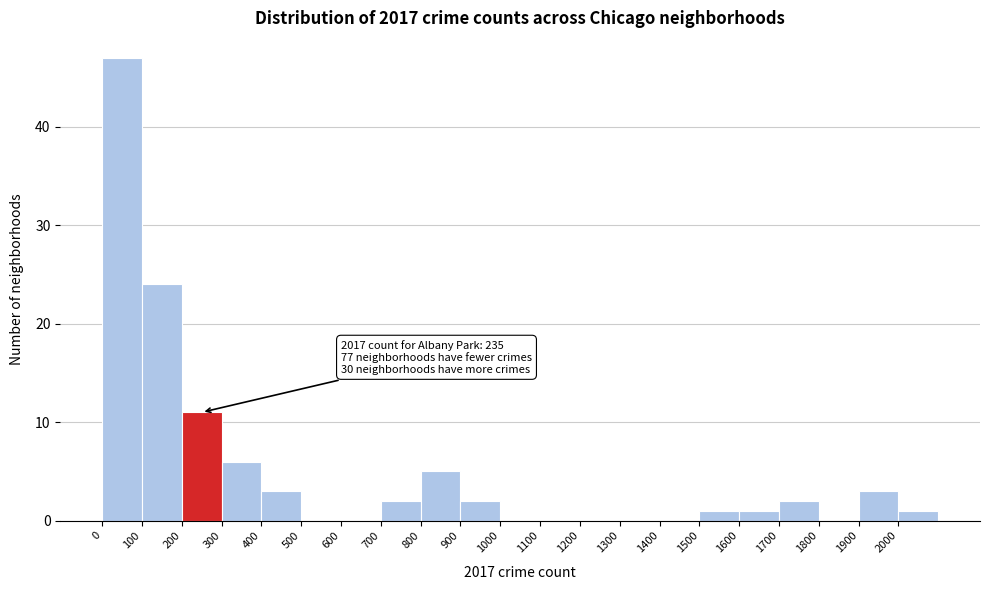

Which range on the x-axis has the tallest bar?

0 to 100